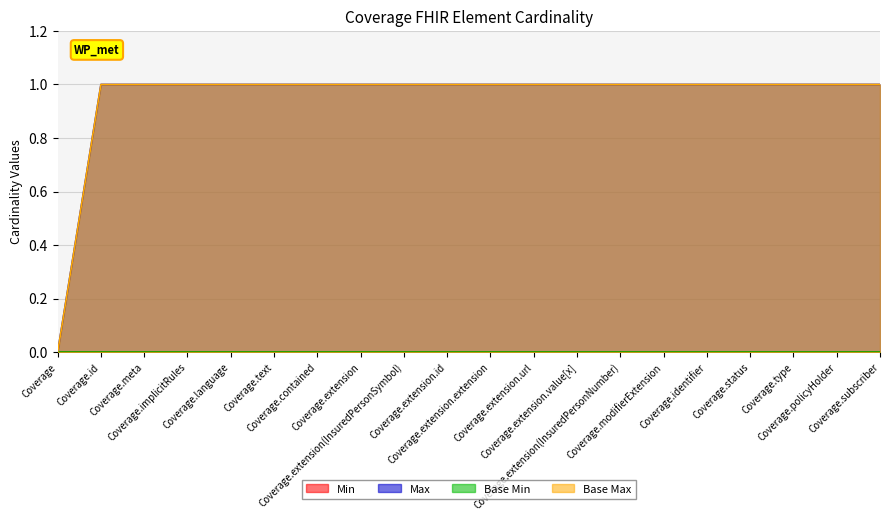

Reading left to right, list all the values displayed in this chart.

Max: 0	1	1	1	1	1	1	1	1	1	1	1	1	1	1	1	1	1	1	1
Base Max: 0	1	1	1	1	1	1	1	1	1	1	1	1	1	1	1	1	1	1	1